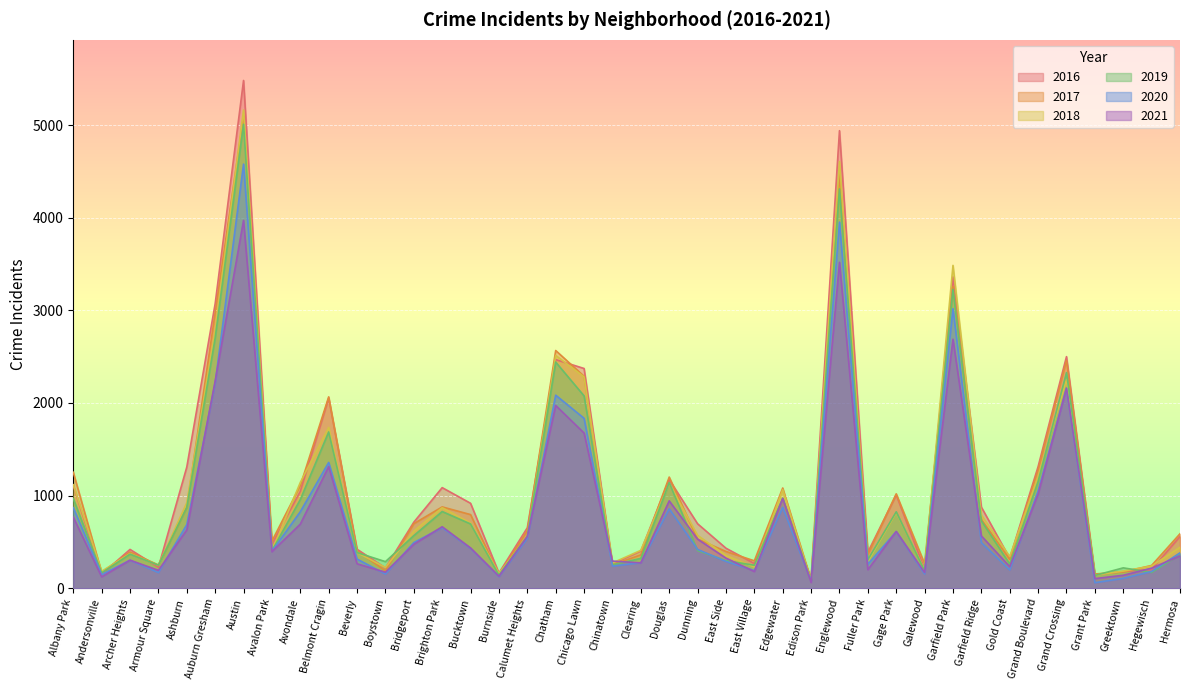

How many values in the 2018 series exceed 571?

19